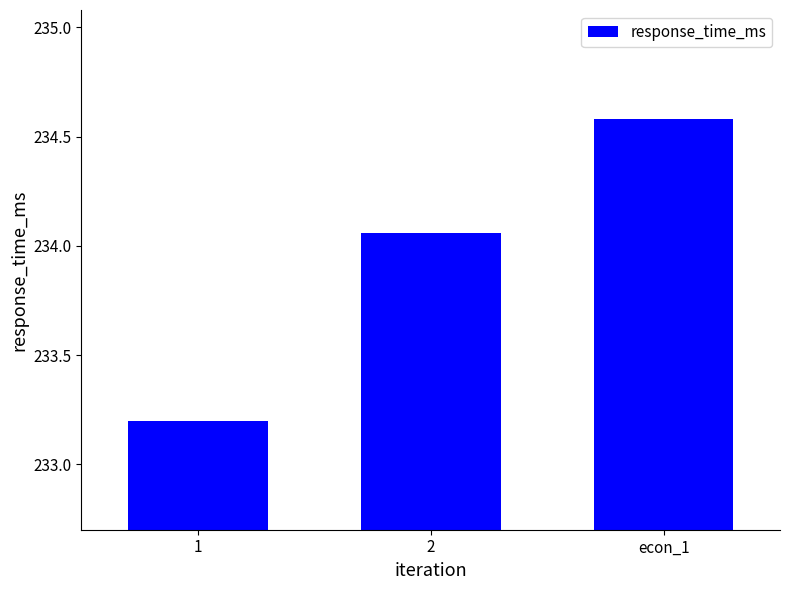

True or false: the data shows 94.0 at 1.

False